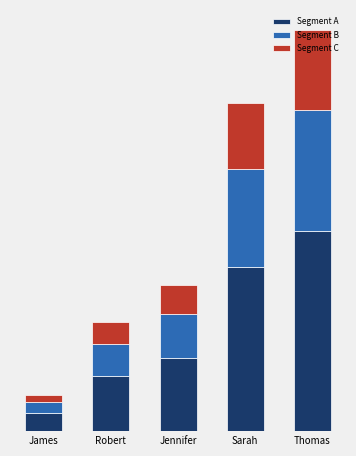

At which category is the sum across all series the highest?

Thomas